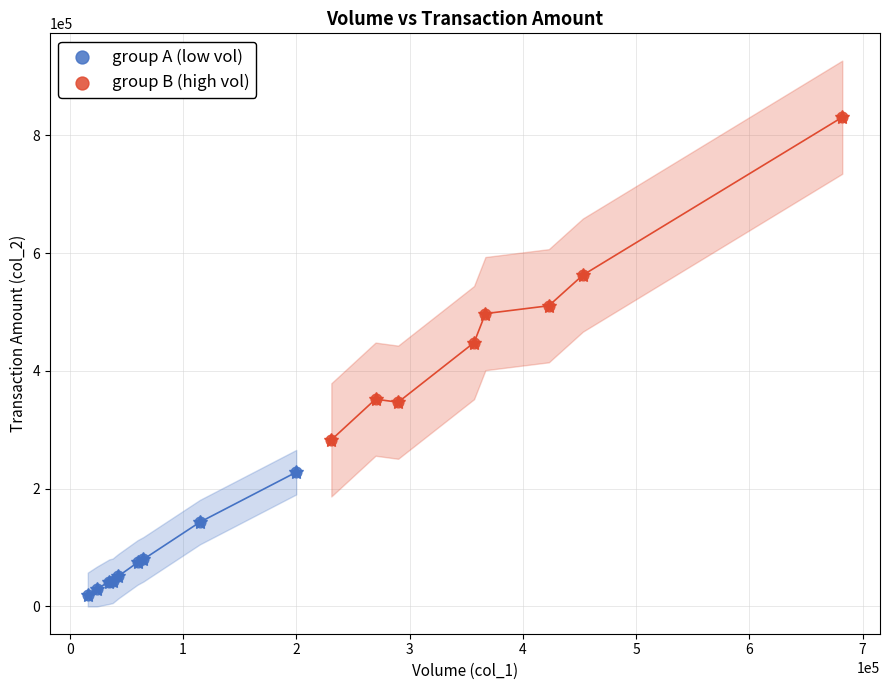

Which series contains the lowest Y value?

group A (low vol)